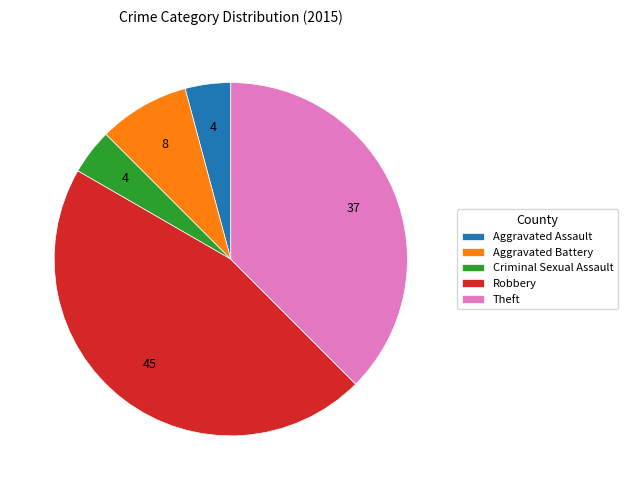

How many slices are in this pie chart?

5